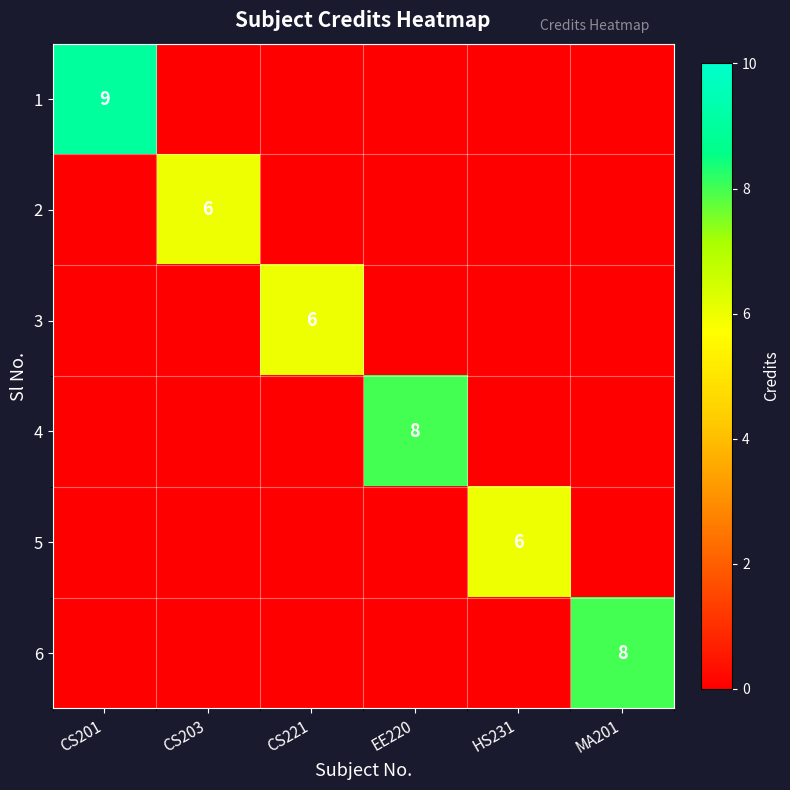

At which category does the chart reach its minimum across all series?

CS203